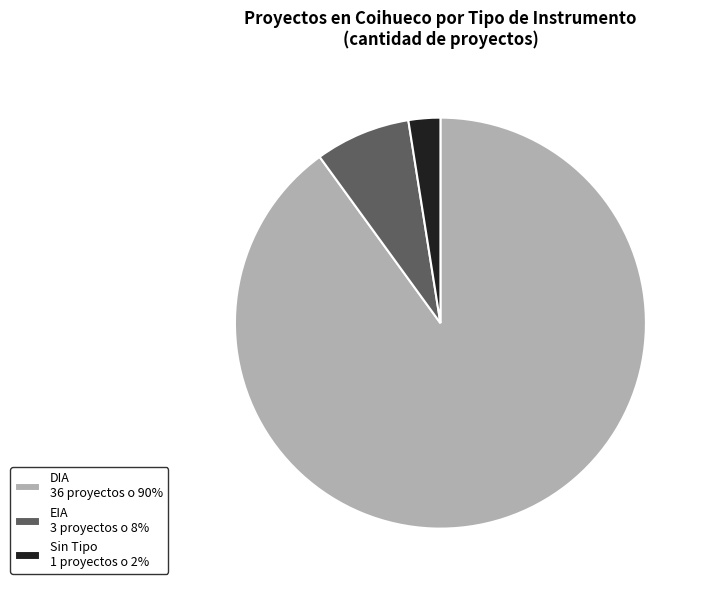

The DIA 36 proyectos o 90% slice represents 99% of the pie. True or false?

False